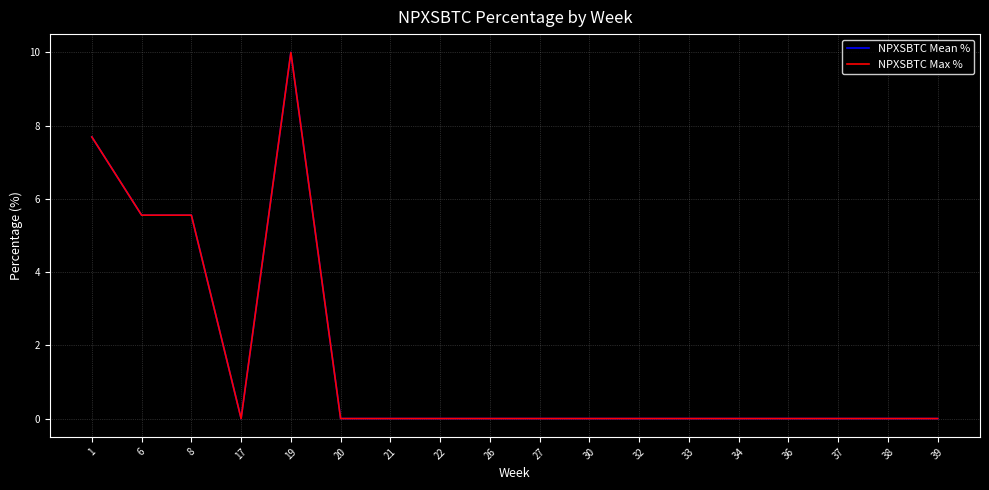

Reading left to right, what are all the values shown in this chart?

NPXSBTC Mean %: 1=7.7	6=5.6	8=5.6	17=0.0	19=10.0	20=0.0	21=0.0	22=0.0	26=0.0	27=0.0	30=0.0	32=0.0	33=0.0	34=0.0	36=0.0	37=0.0	38=0.0	39=0.0
NPXSBTC Max %: 1=7.7	6=5.6	8=5.6	17=0.0	19=10.0	20=0.0	21=0.0	22=0.0	26=0.0	27=0.0	30=0.0	32=0.0	33=0.0	34=0.0	36=0.0	37=0.0	38=0.0	39=0.0